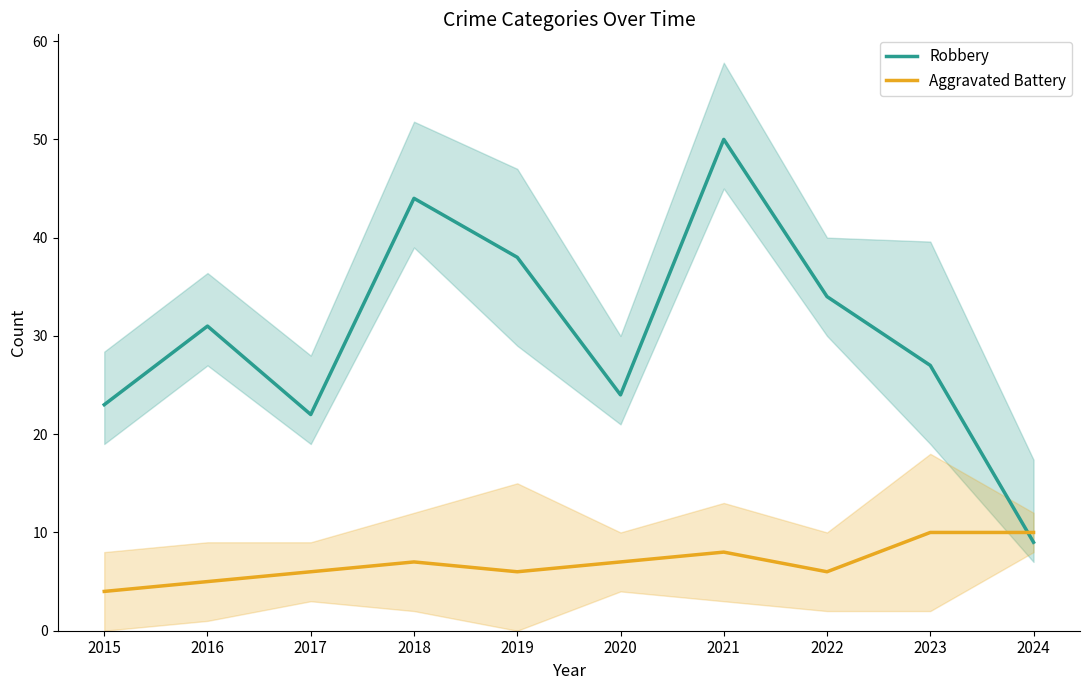

Between 2016 and 2023, which series saw the biggest shift?

Aggravated Battery